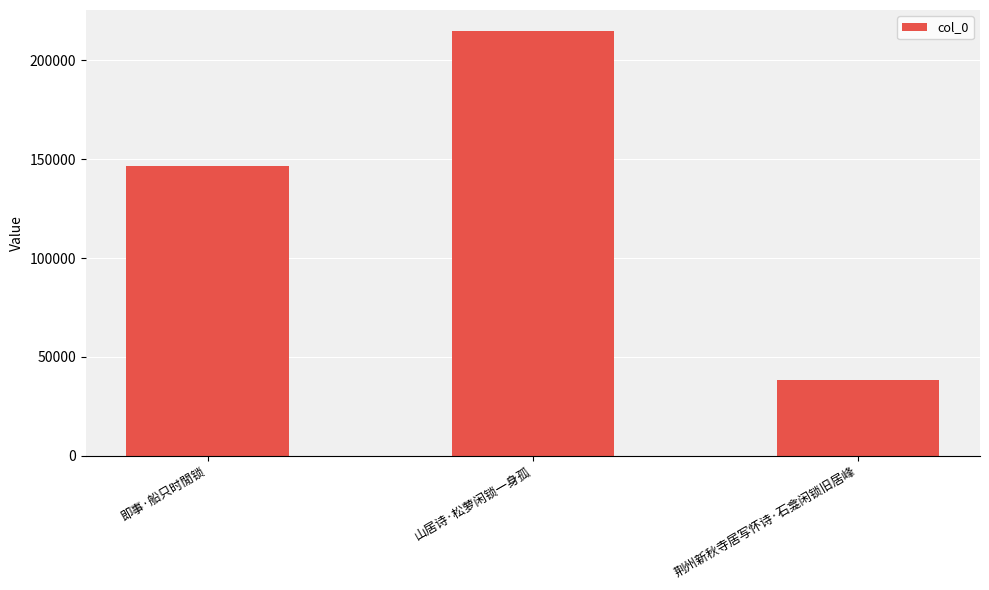

Which has a higher value, 荆州新秋寺居写怀诗·石龛闲锁旧居峰 or 山居诗·松萝闲锁一身孤?

山居诗·松萝闲锁一身孤